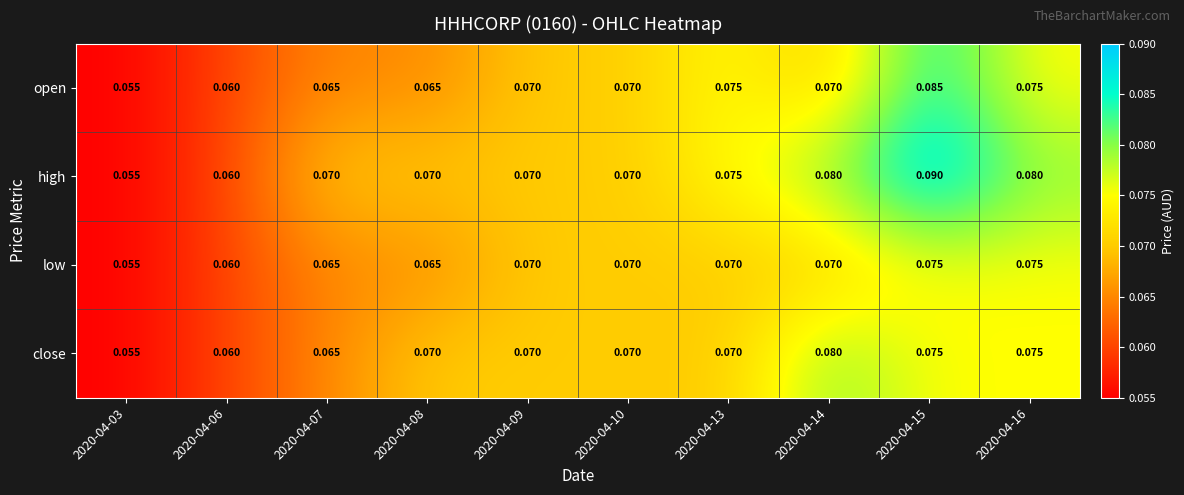

Which series has the largest total across all categories?

high